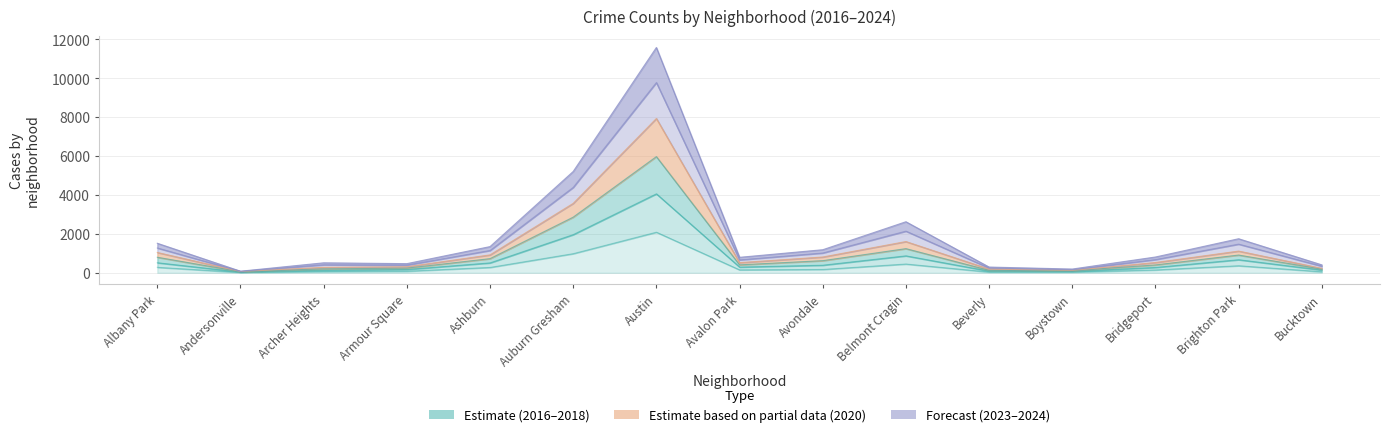

What is the label of the 9th point from the right?

Austin